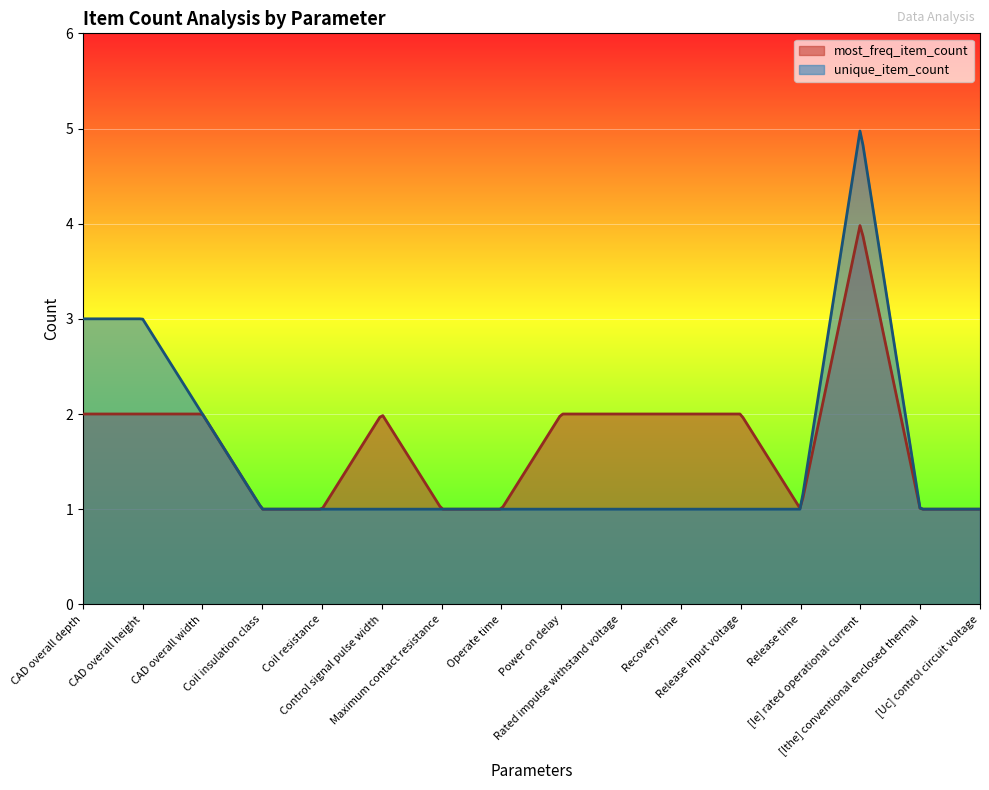

Which label corresponds to the smallest value in the chart?

Coil insulation class